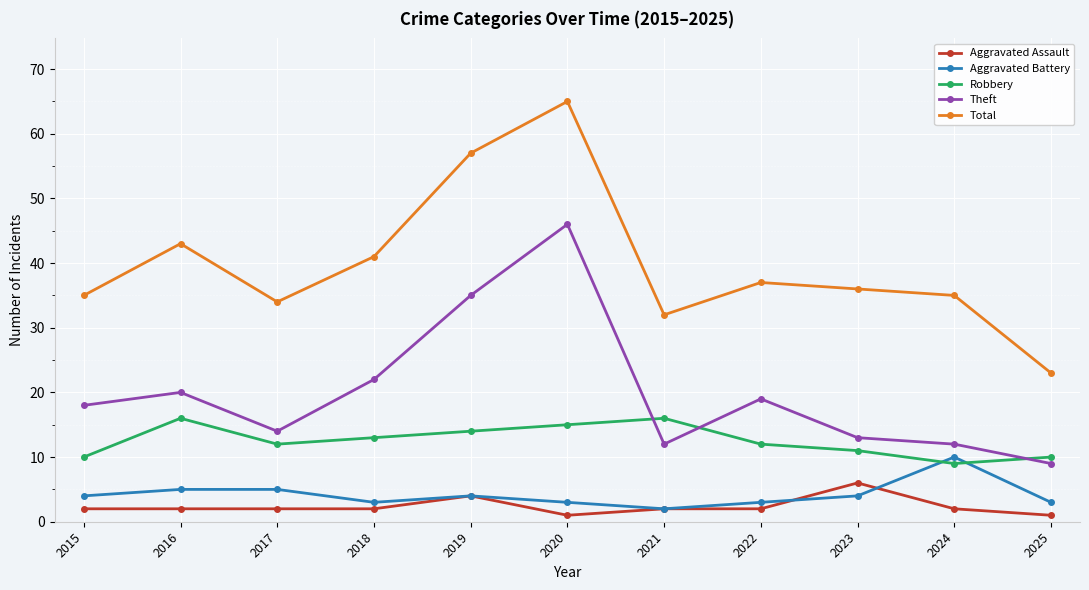

The Aggravated Assault series shows 2 at 2022. True or false?

True